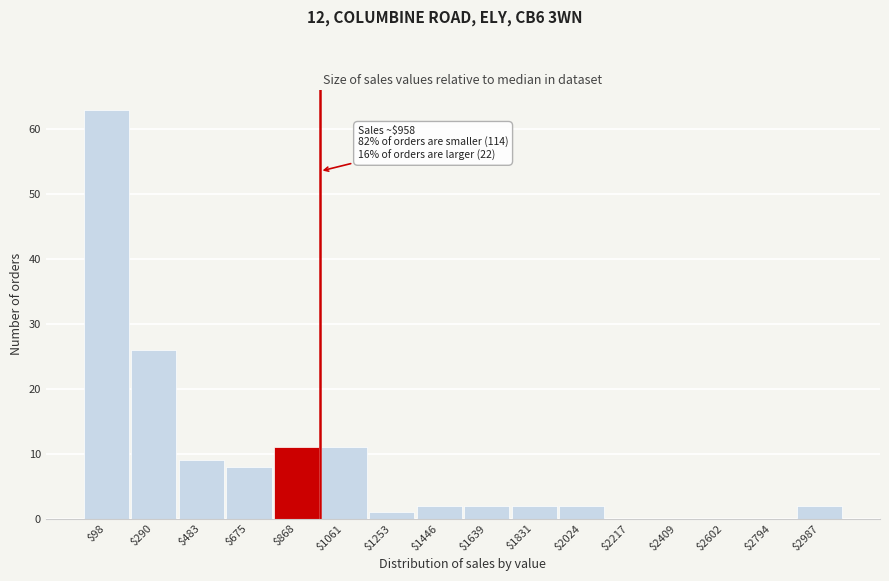

Over which range of the x-axis is the bar tallest?

0 to 200